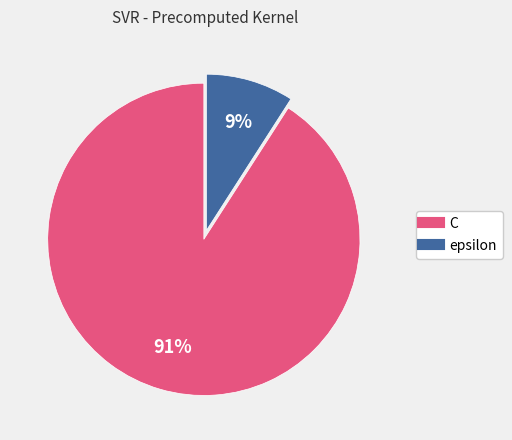

Does C account for over 50% of the chart?

Yes